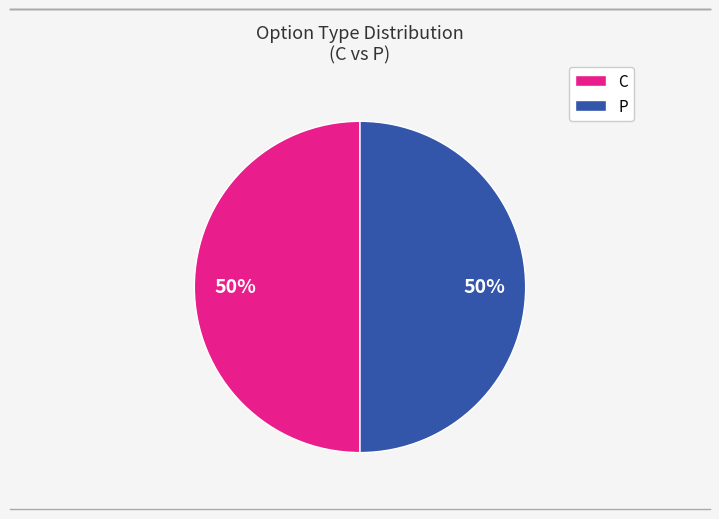

True or false: C accounts for 37% of the total.

False